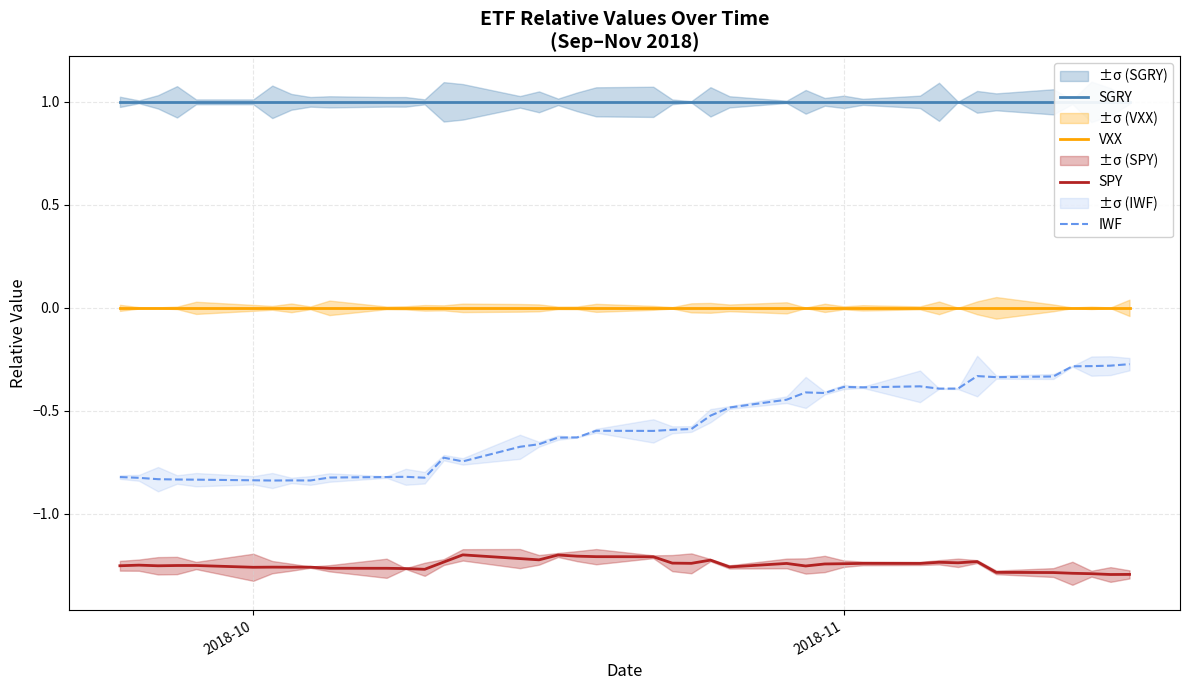

What is the minimum value for IWF?

-0.8